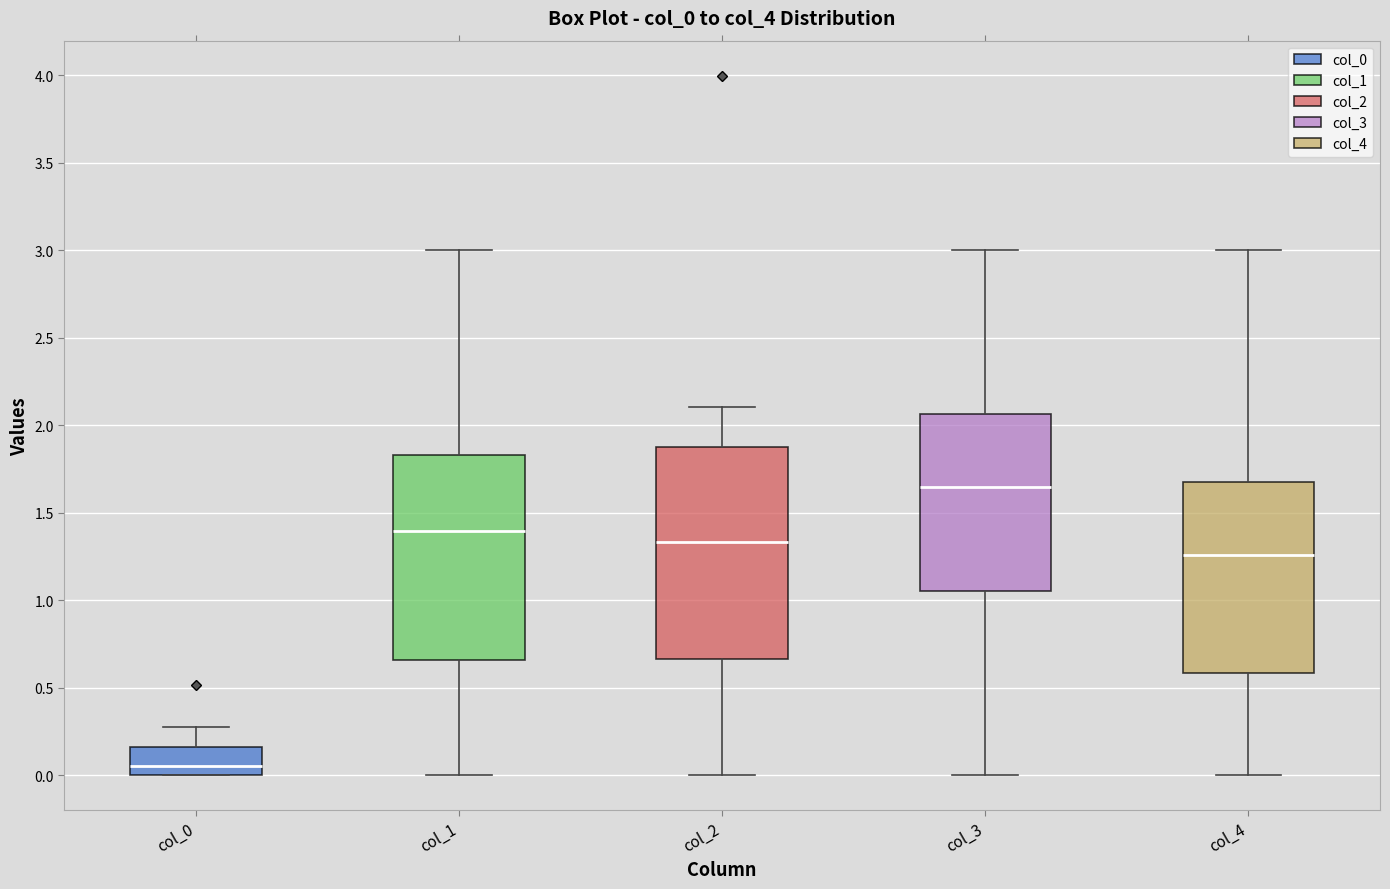

Reading left to right, read every box against the y-axis: the position of its median line, the range the box covers, and the ends of its whiskers. The values are not printed on the chart, so give them approximately, as read against the axis.

col_0: median 0.05, box 0.00 to 0.15, whiskers 0.00 to 0.30
col_1: median 1.40, box 0.65 to 1.85, whiskers 0.00 to 3.00
col_2: median 1.35, box 0.65 to 1.85, whiskers 0.00 to 2.10
col_3: median 1.65, box 1.05 to 2.05, whiskers 0.00 to 3.00
col_4: median 1.25, box 0.60 to 1.70, whiskers 0.00 to 3.00